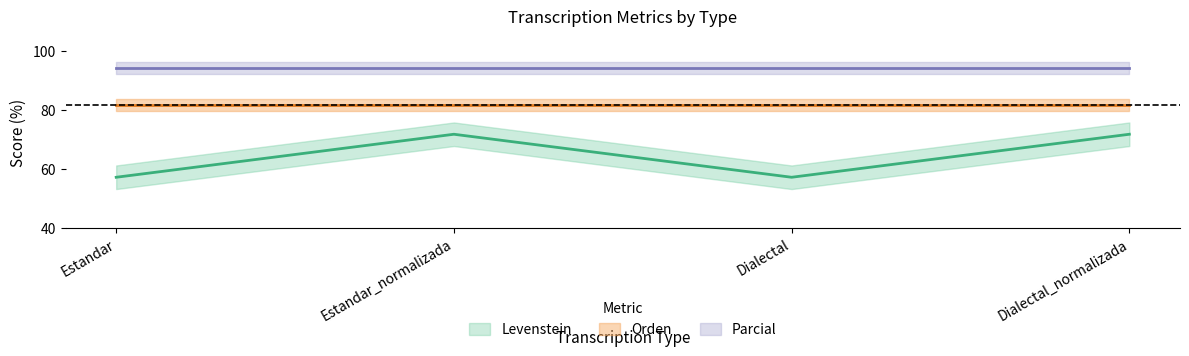

What is the greatest value displayed?

94.1